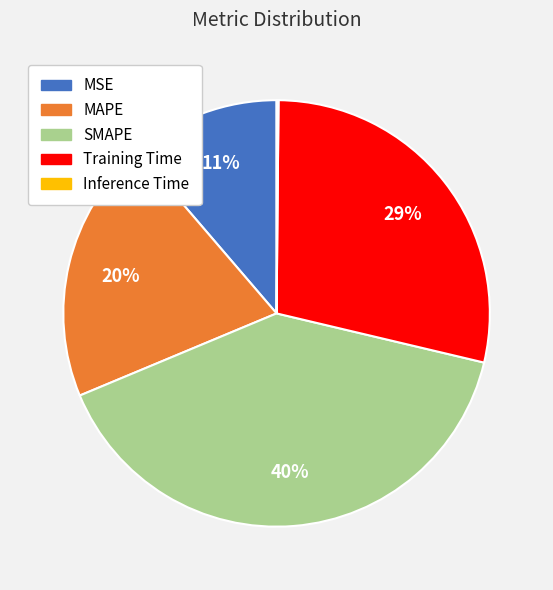

To the nearest percent, what percentage of the pie is SMAPE?

40%